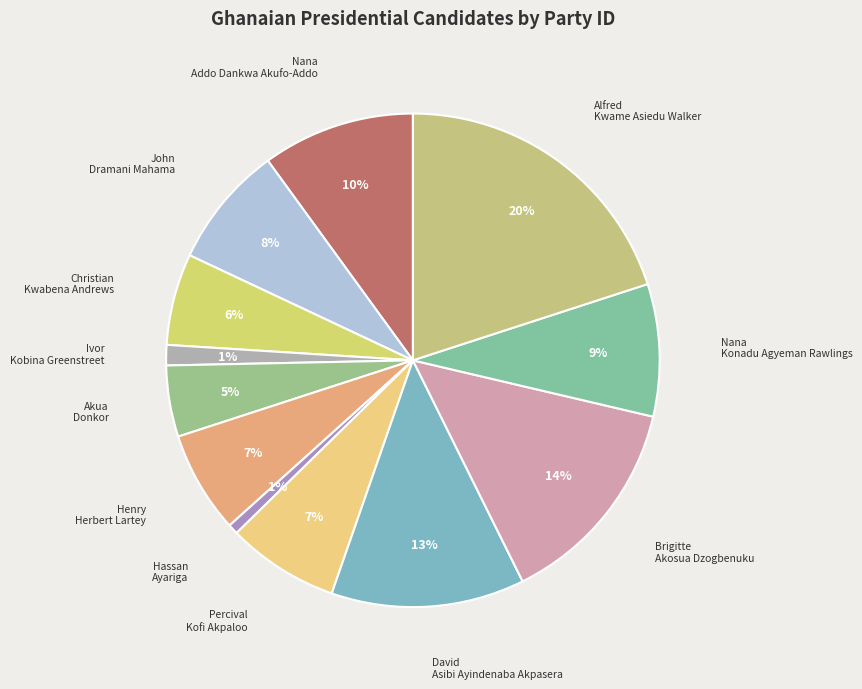

Between Henry Herbert Lartey and David Asibi Ayindenaba Akpasera, which is larger?

David Asibi Ayindenaba Akpasera